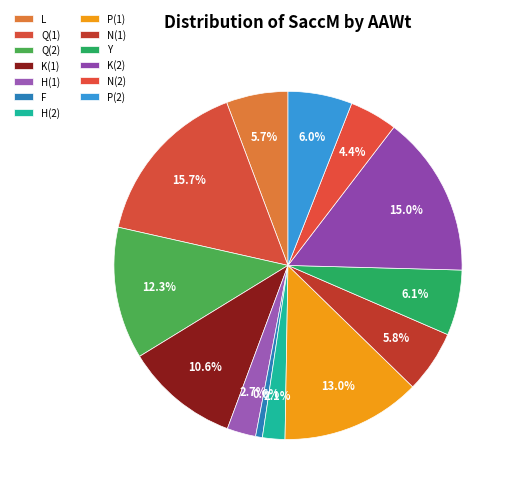

Rank the categories by value from highest to lowest.

Q, K, P, Q, K, Y, P, N, L, N, H, H, F